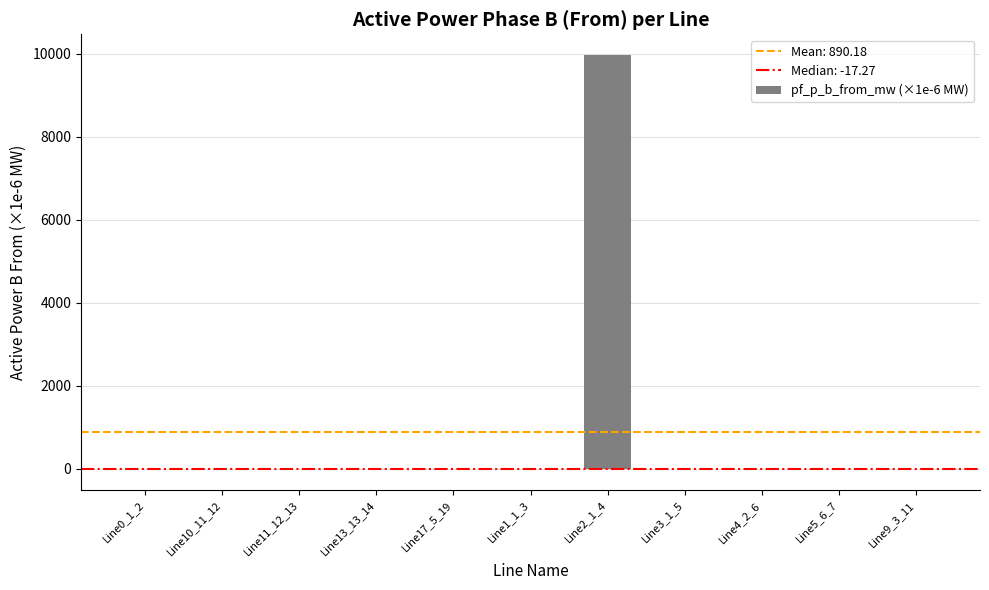

The value at Line2_1_4 is 9965.0. True or false?

True